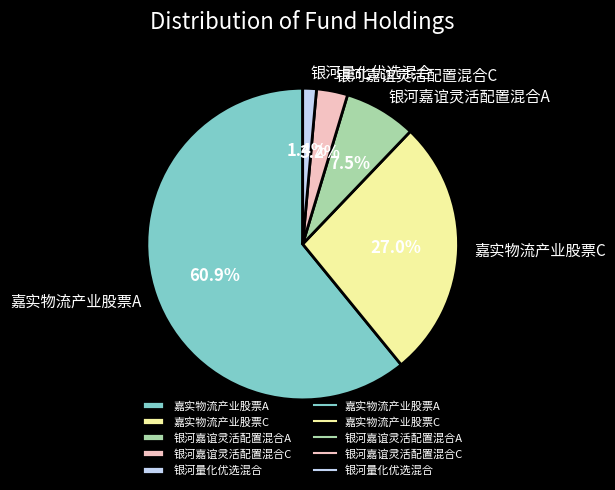

Does 嘉实物流产业股票C represent more than half of the total?

No